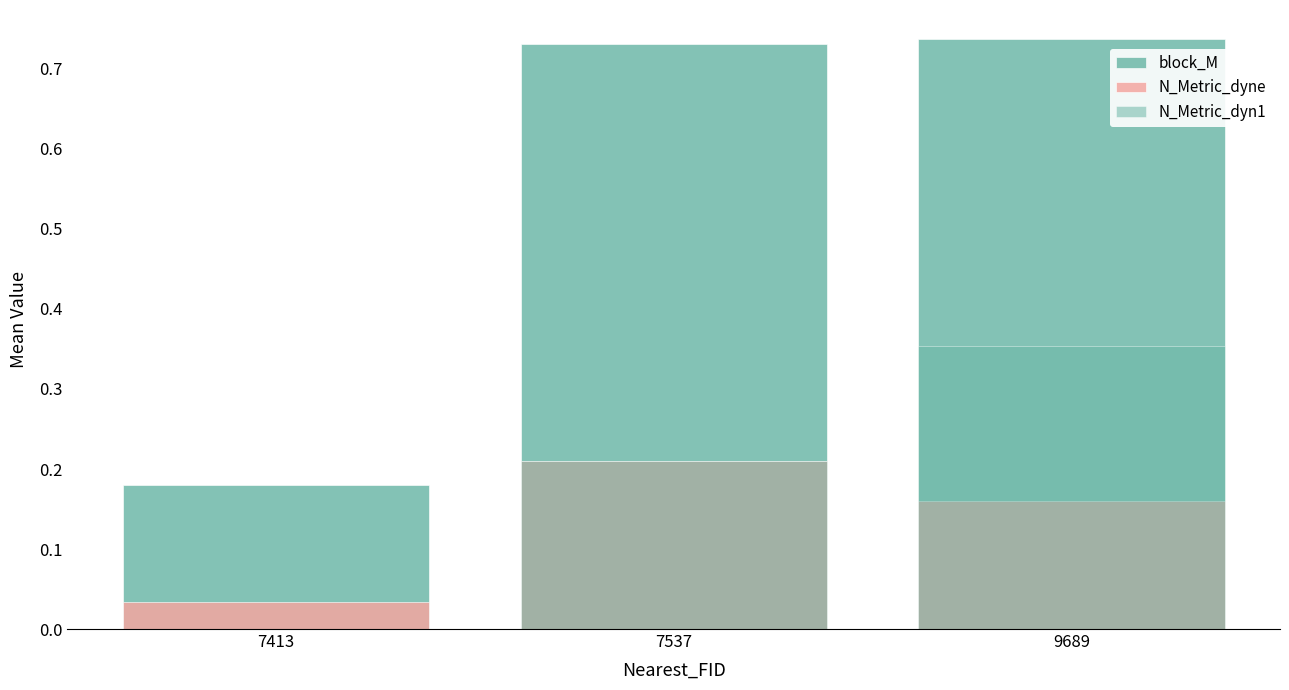

Read the block_M value at 7413.

0.2